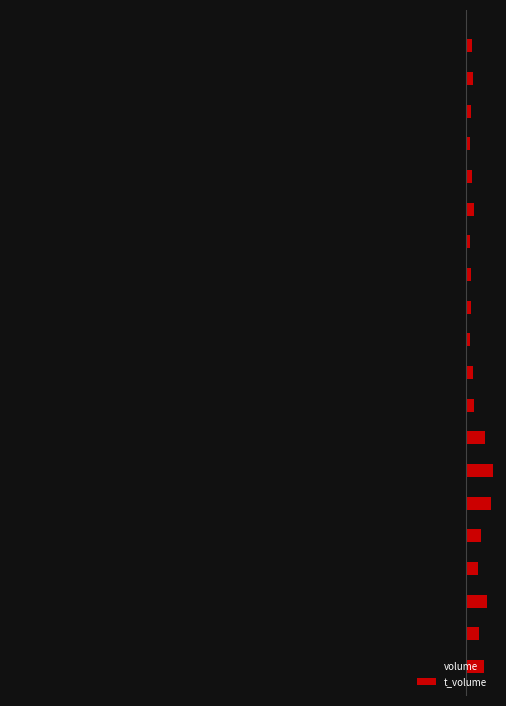

What are all the series names shown in the legend?

volume, t_volume